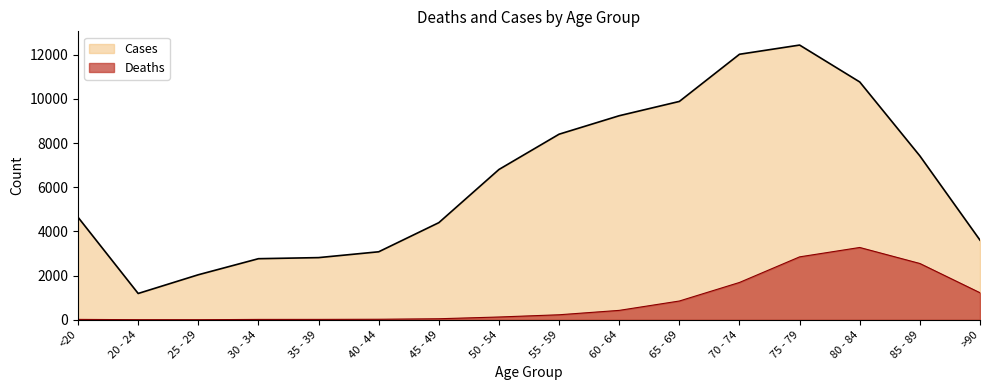

List the series in order of their peak value, highest first.

Cases, Deaths